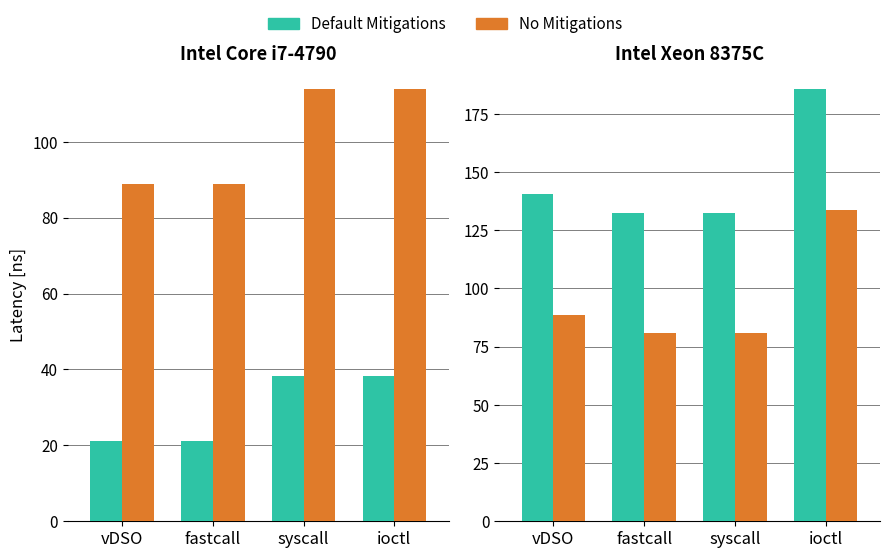

Is it true that Default Mitigations equals 215.0 at syscall?

False